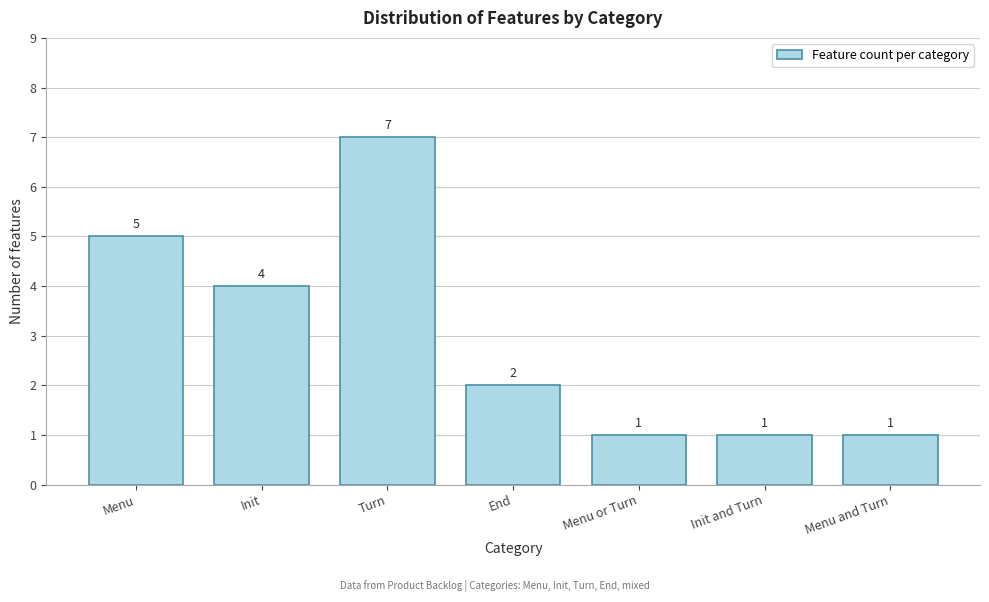

Reading right to left, extract all data points from this chart.

Menu and Turn=1	Init and Turn=1	Menu or Turn=1	End=2	Turn=7	Init=4	Menu=5